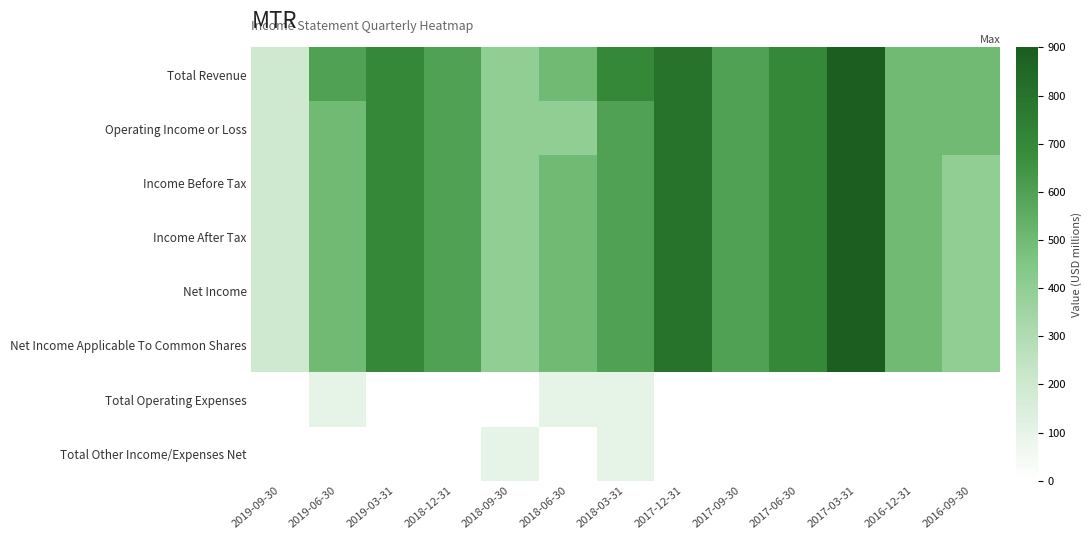

Reading left to right, transcribe all the data shown in this chart.

Total Revenue: 2019-09-30=200	2019-06-30=600	2019-03-31=700	2018-12-31=600	2018-09-30=400	2018-06-30=500	2018-03-31=700	2017-12-31=800	2017-09-30=600	2017-06-30=700	2017-03-31=900	2016-12-31=500	2016-09-30=500
Operating Income or Loss: 2019-09-30=200	2019-06-30=500	2019-03-31=700	2018-12-31=600	2018-09-30=400	2018-06-30=400	2018-03-31=600	2017-12-31=800	2017-09-30=600	2017-06-30=700	2017-03-31=900	2016-12-31=500	2016-09-30=500
Income Before Tax: 2019-09-30=200	2019-06-30=500	2019-03-31=700	2018-12-31=600	2018-09-30=400	2018-06-30=500	2018-03-31=600	2017-12-31=800	2017-09-30=600	2017-06-30=700	2017-03-31=900	2016-12-31=500	2016-09-30=400
Income After Tax: 2019-09-30=200	2019-06-30=500	2019-03-31=700	2018-12-31=600	2018-09-30=400	2018-06-30=500	2018-03-31=600	2017-12-31=800	2017-09-30=600	2017-06-30=700	2017-03-31=900	2016-12-31=500	2016-09-30=400
Net Income: 2019-09-30=200	2019-06-30=500	2019-03-31=700	2018-12-31=600	2018-09-30=400	2018-06-30=500	2018-03-31=600	2017-12-31=800	2017-09-30=600	2017-06-30=700	2017-03-31=900	2016-12-31=500	2016-09-30=400
Net Income Applicable To Common Shares: 2019-09-30=200	2019-06-30=500	2019-03-31=700	2018-12-31=600	2018-09-30=400	2018-06-30=500	2018-03-31=600	2017-12-31=800	2017-09-30=600	2017-06-30=700	2017-03-31=900	2016-12-31=500	2016-09-30=400
Total Operating Expenses: 2019-09-30=0	2019-06-30=100	2019-03-31=0	2018-12-31=0	2018-09-30=0	2018-06-30=100	2018-03-31=100	2017-12-31=0	2017-09-30=0	2017-06-30=0	2017-03-31=0	2016-12-31=0	2016-09-30=0
Total Other Income/Expenses Net: 2019-09-30=0	2019-06-30=0	2019-03-31=0	2018-12-31=0	2018-09-30=100	2018-06-30=0	2018-03-31=100	2017-12-31=0	2017-09-30=0	2017-06-30=0	2017-03-31=0	2016-12-31=0	2016-09-30=0